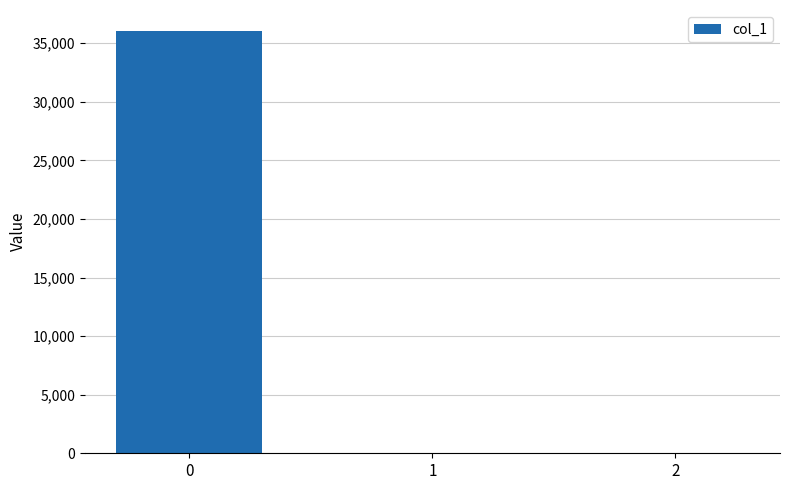

What is the sum of the values at 1 and 0?

36032.6